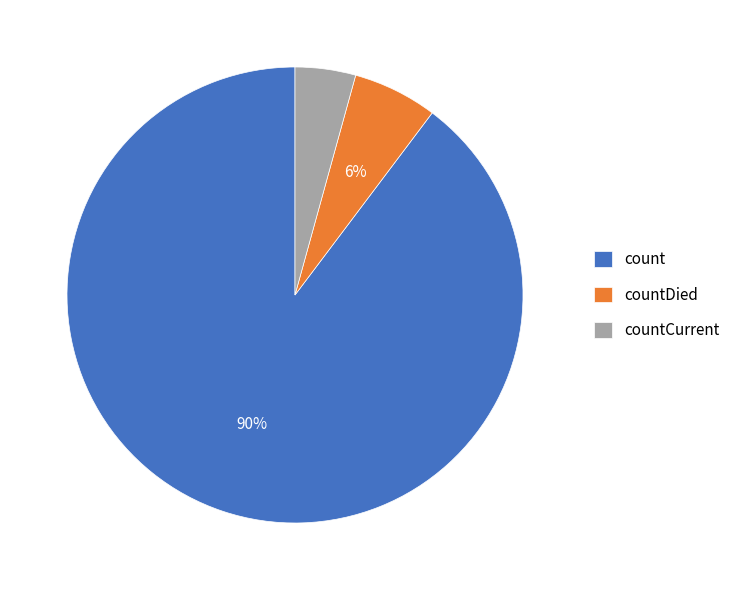

How many segments does this pie chart have?

3